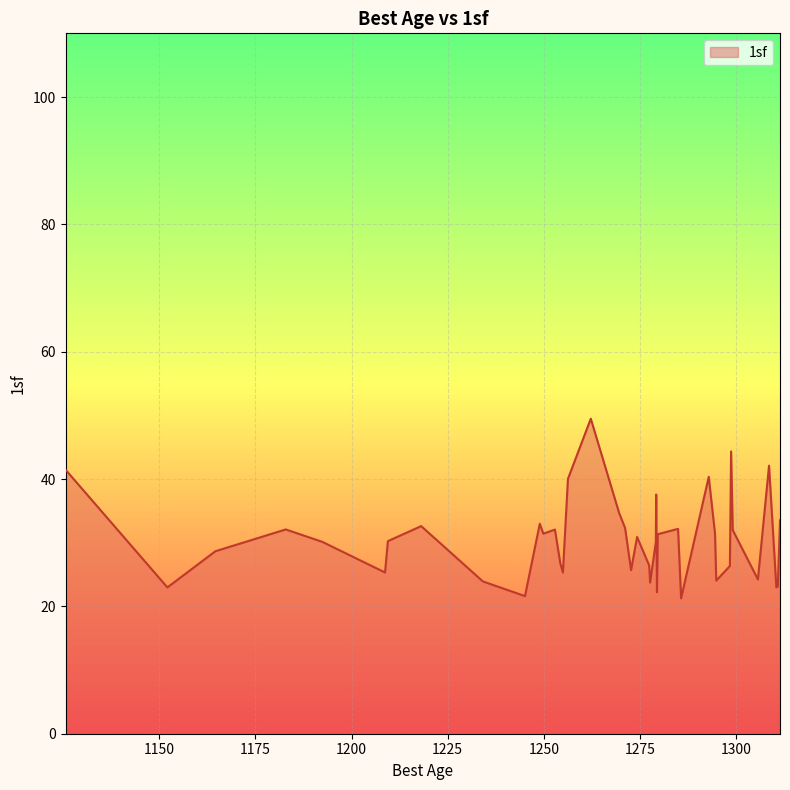

What is the greatest value displayed?

49.5